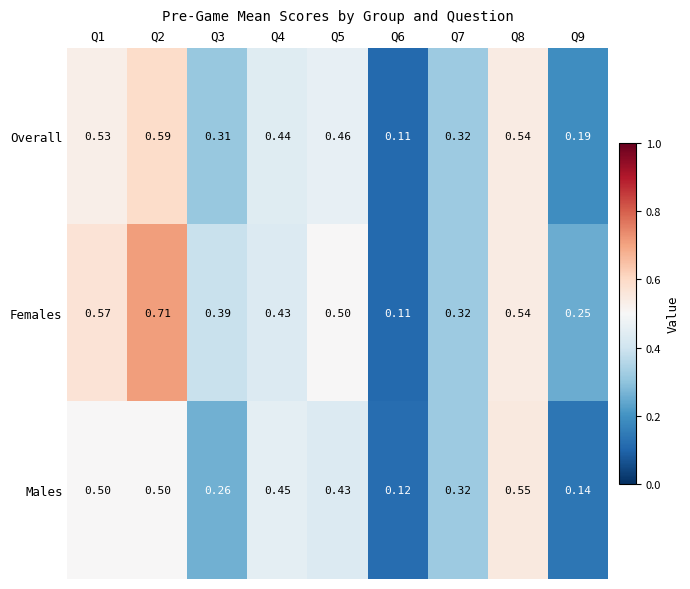

At which category is the sum across all series the highest?

Q2